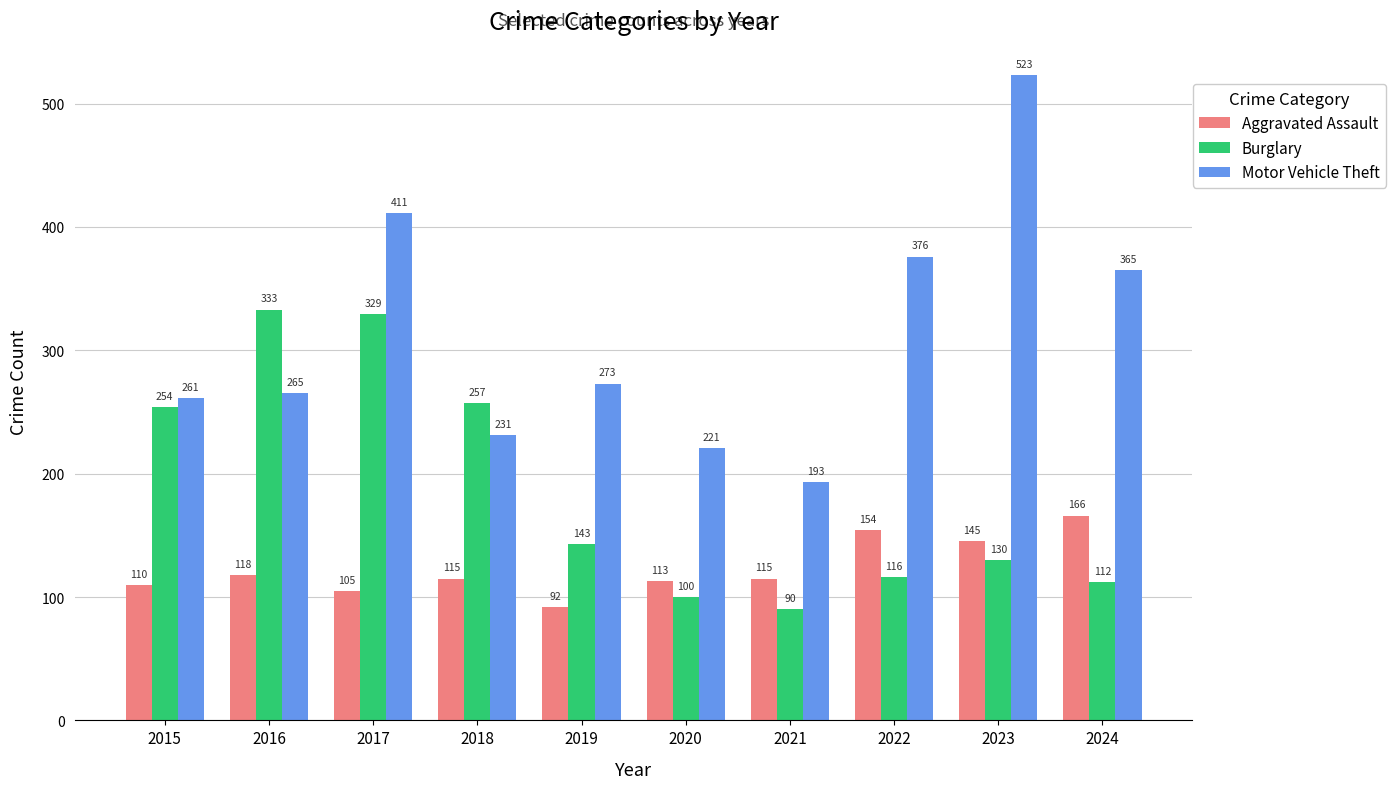

At how many categories does at least one series exceed 451?

1